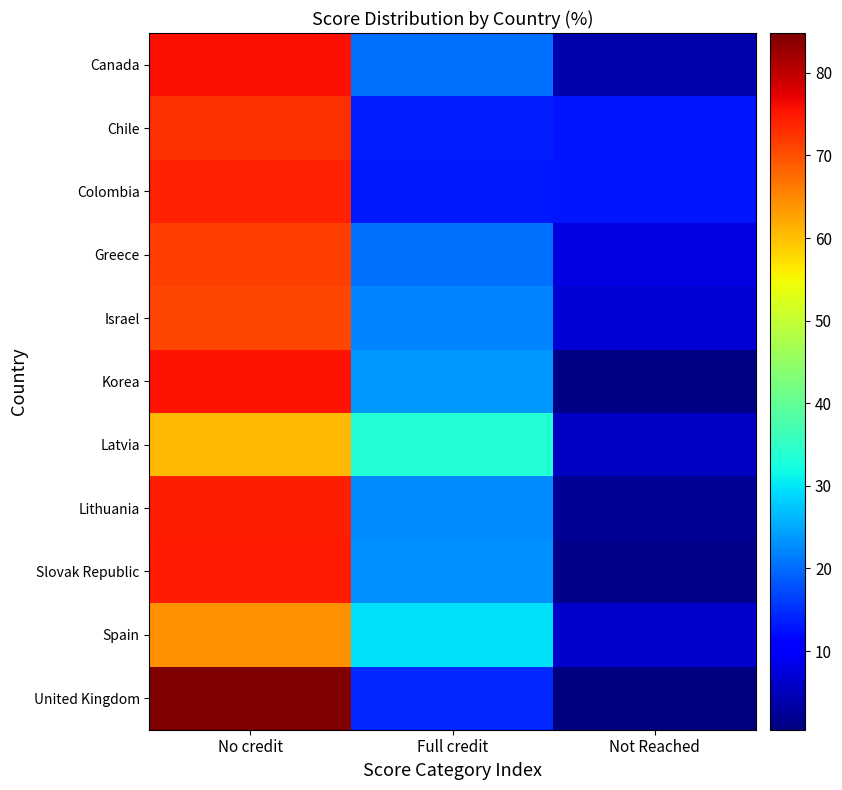

Which has a higher value, Not Reached or No credit?

No credit